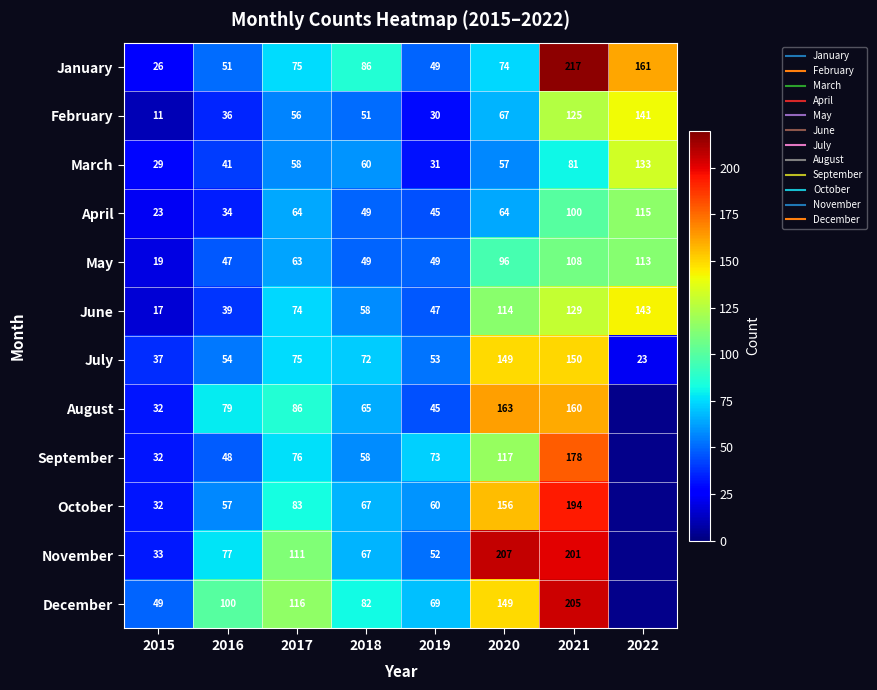

What is the spread (max minus min) of values at 2021?

136